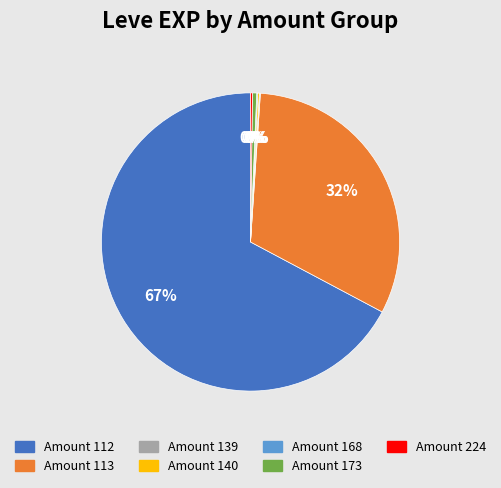

To the nearest percent, what is the average slice percentage?

14%